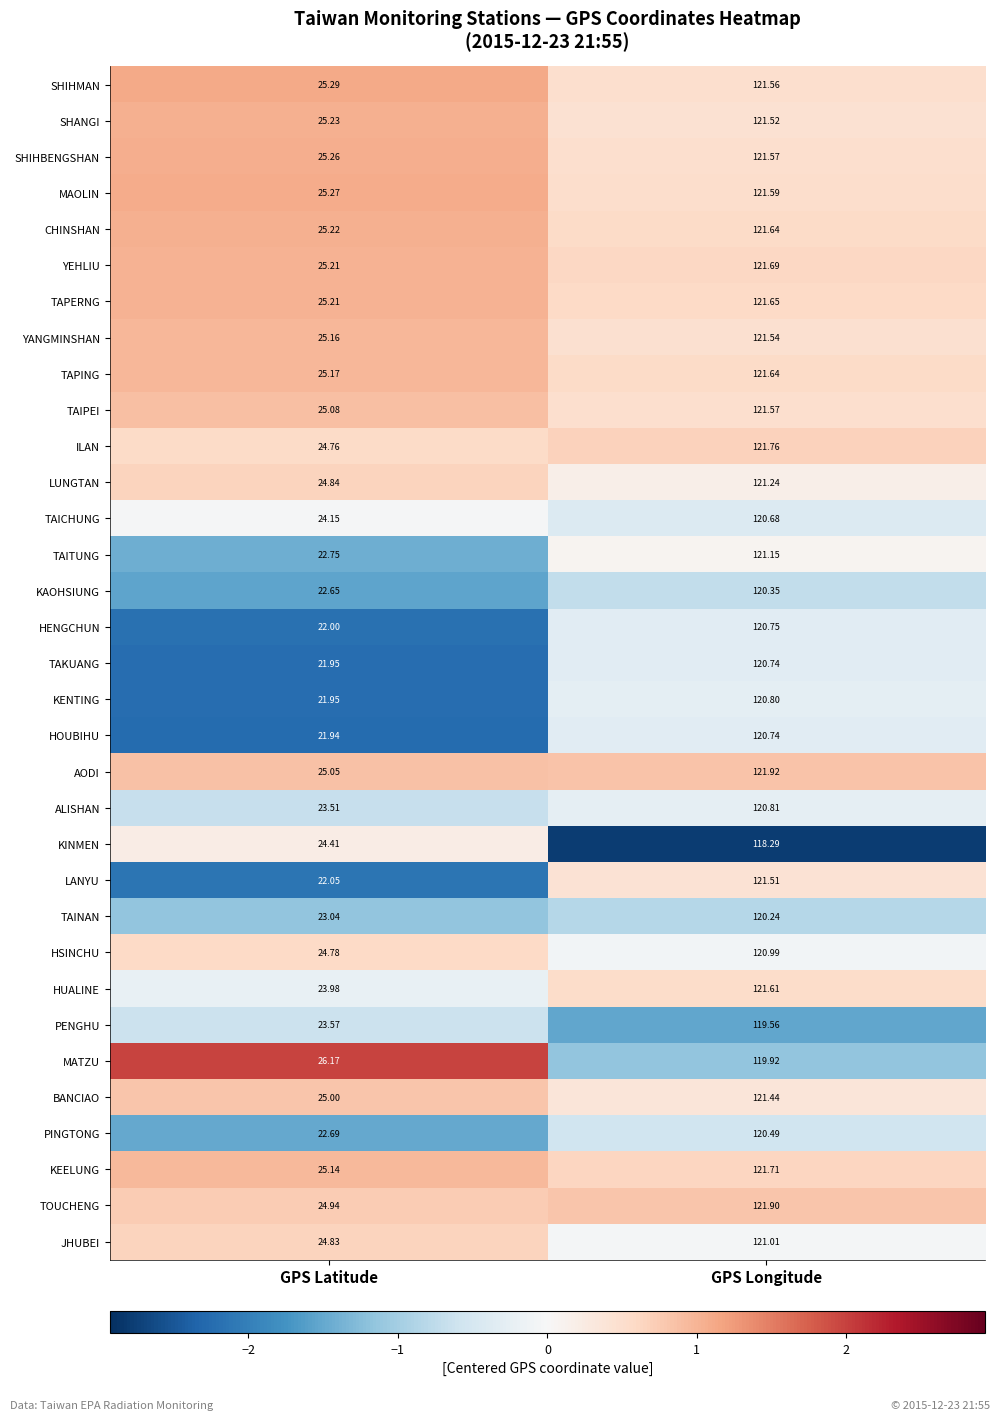

What is the smallest value displayed?

21.9